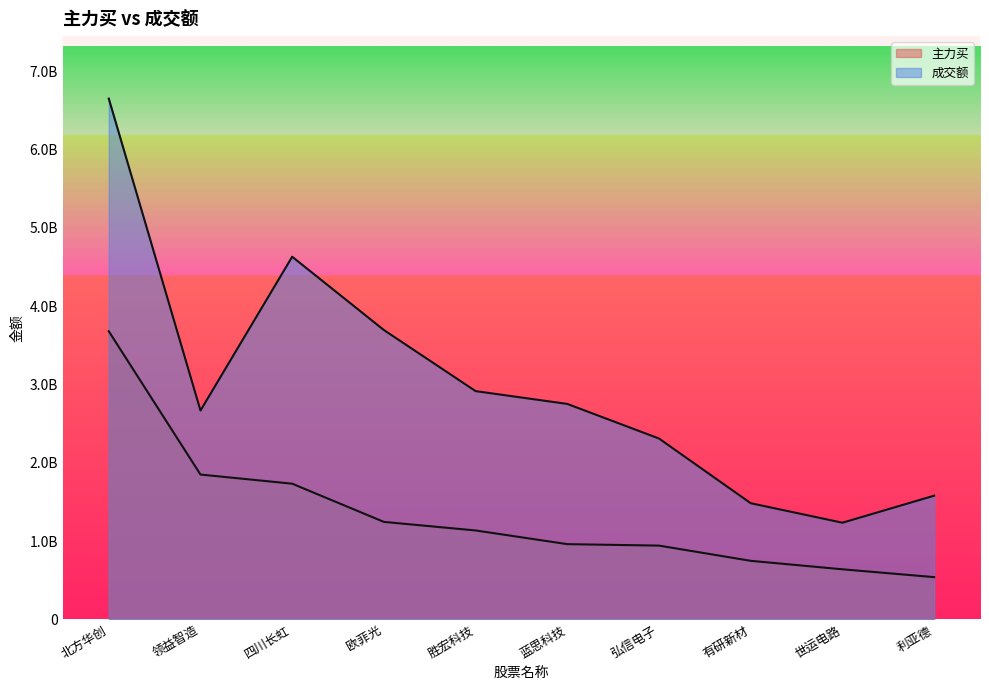

Which category has the highest value in the 成交额 series?

北方华创